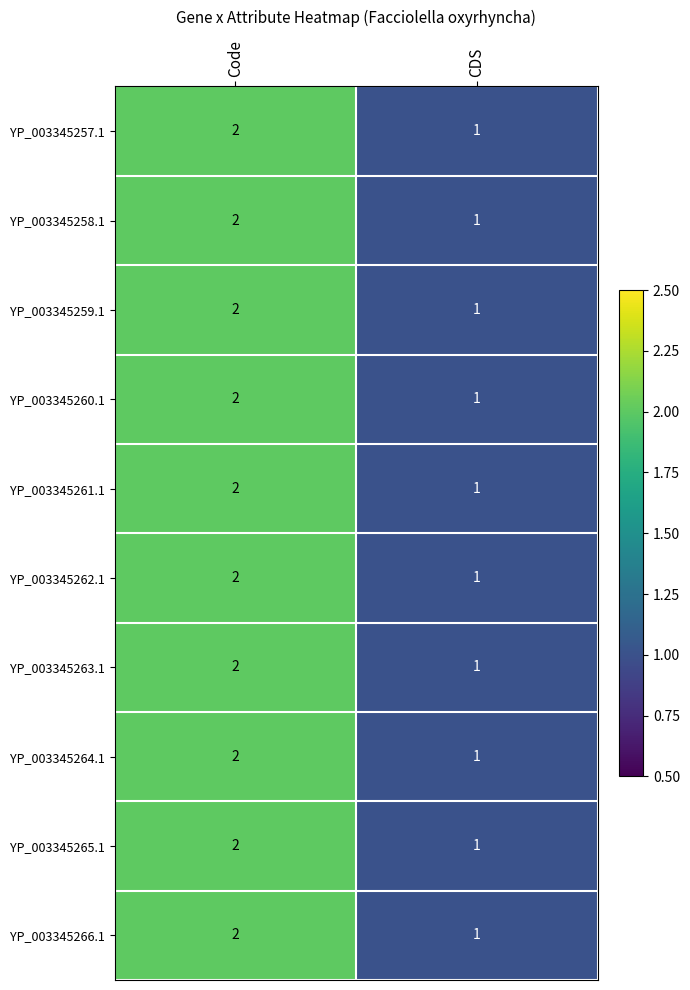

List the labels in order of YP_003345266.1 value, largest first.

Code, CDS